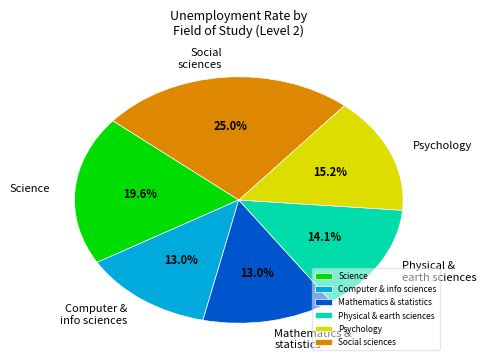

How many segments does this pie chart have?

6